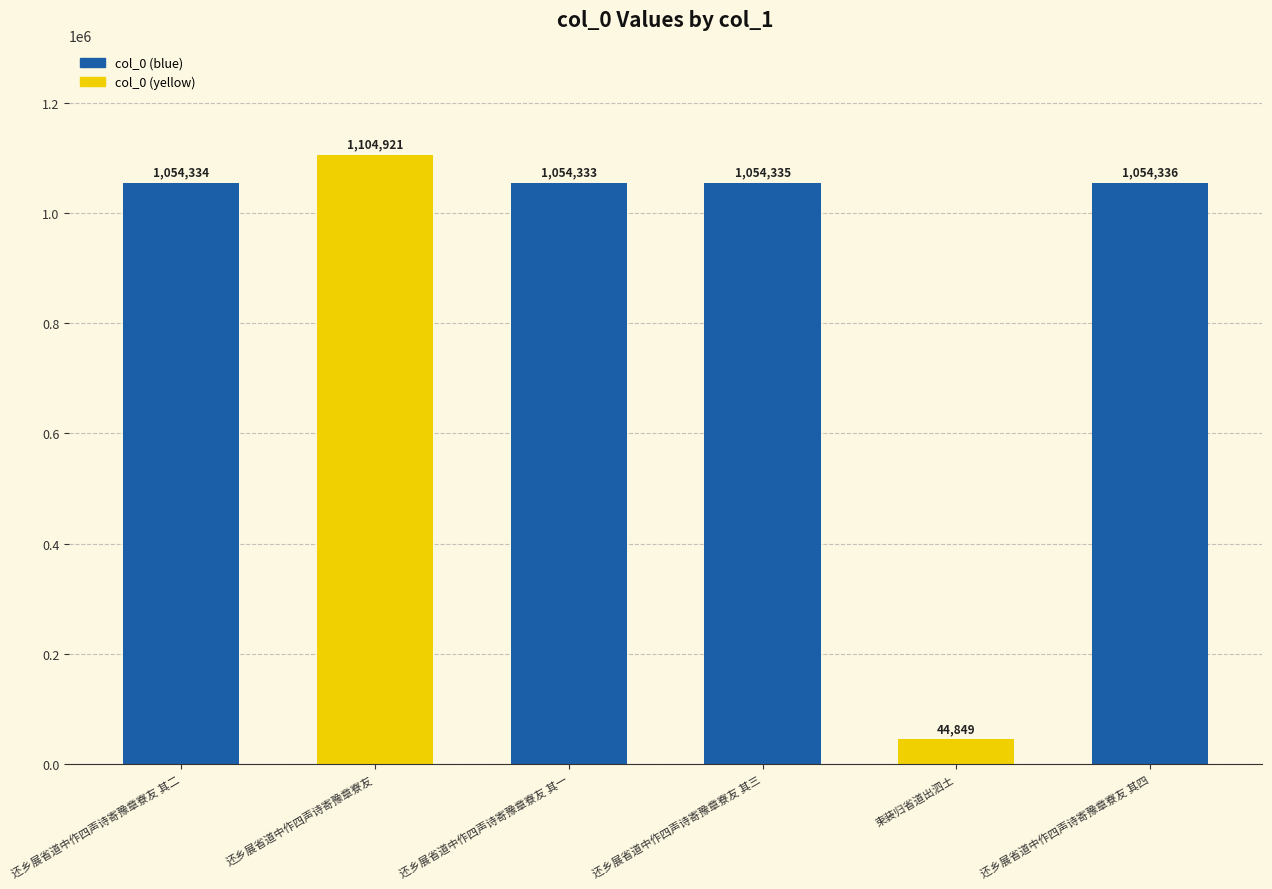

What position from the right is 还乡展省道中作四声诗寄豫章寮友 其三?

3